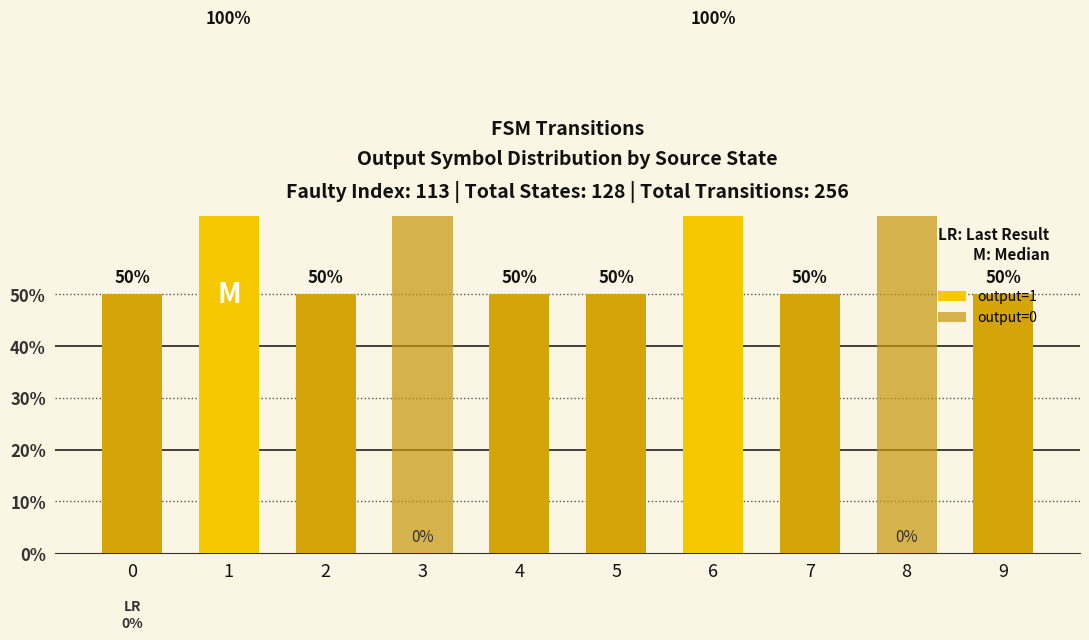

How many categories are shown in the chart?

10